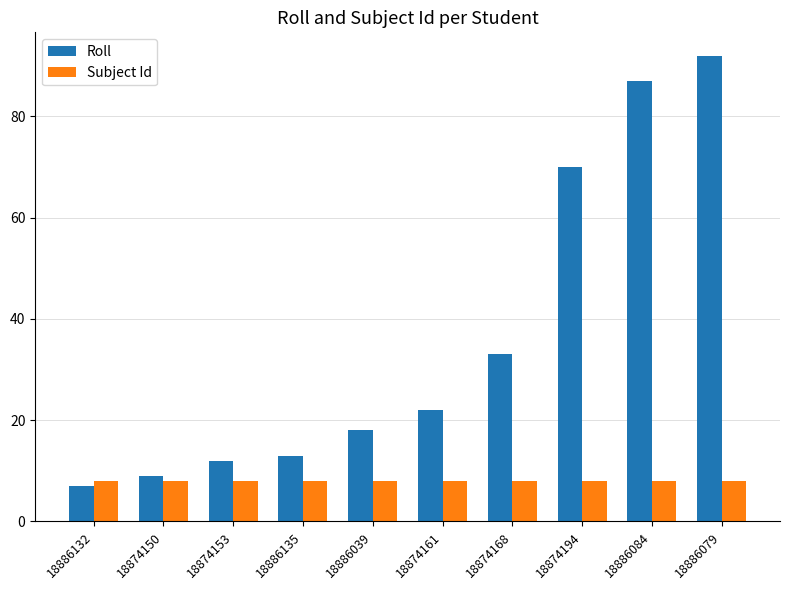

The Roll series shows 7 at 18886132. True or false?

True